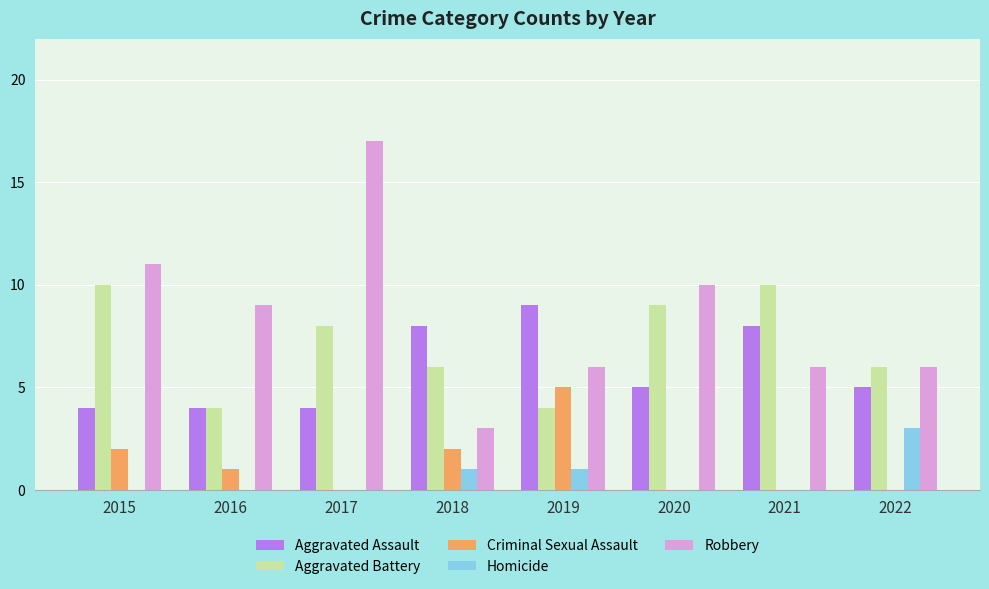

How many distinct data groups are displayed?

5